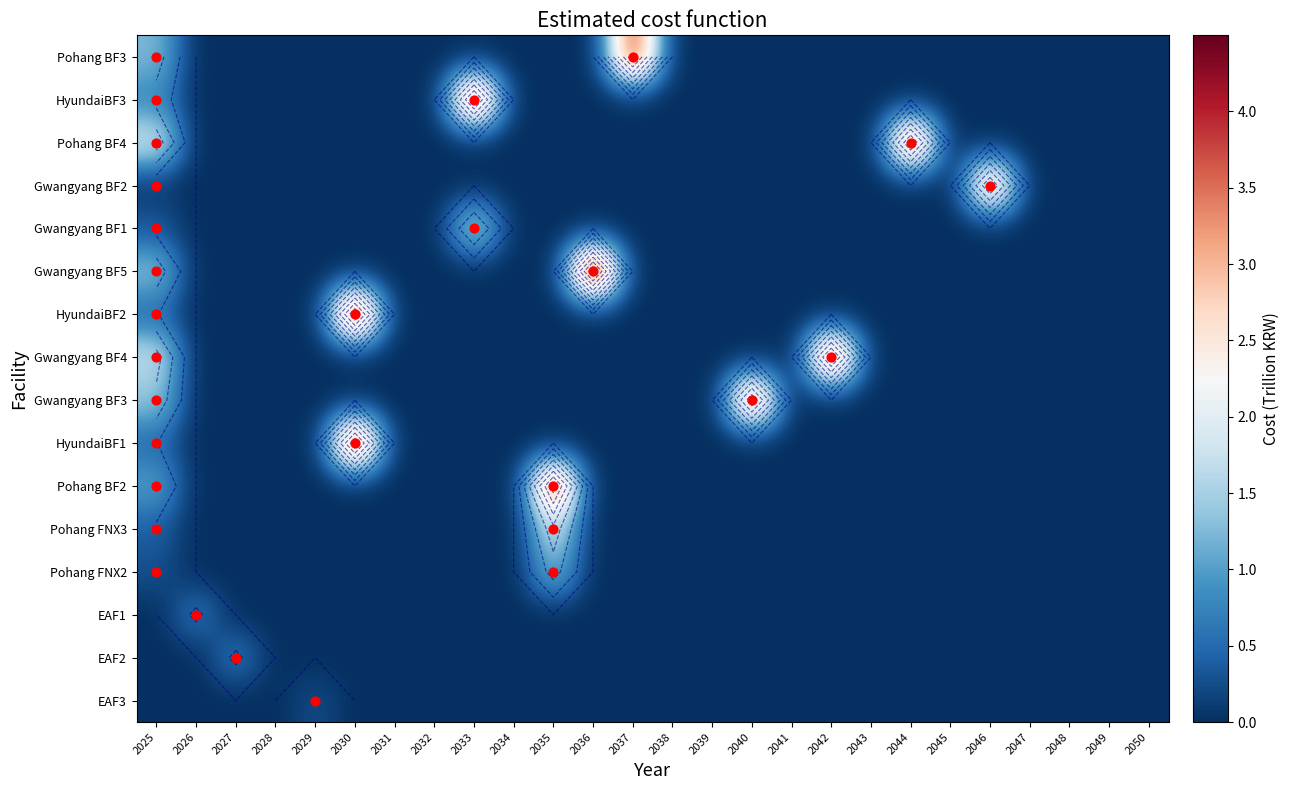

List the labels in order of Gwangyang BF3 value, smallest first.

2026, 2027, 2028, 2029, 2030, 2031, 2032, 2033, 2034, 2035, 2036, 2037, 2038, 2039, 2041, 2042, 2043, 2044, 2045, 2046, 2047, 2048, 2049, 2050, 2025, 2040